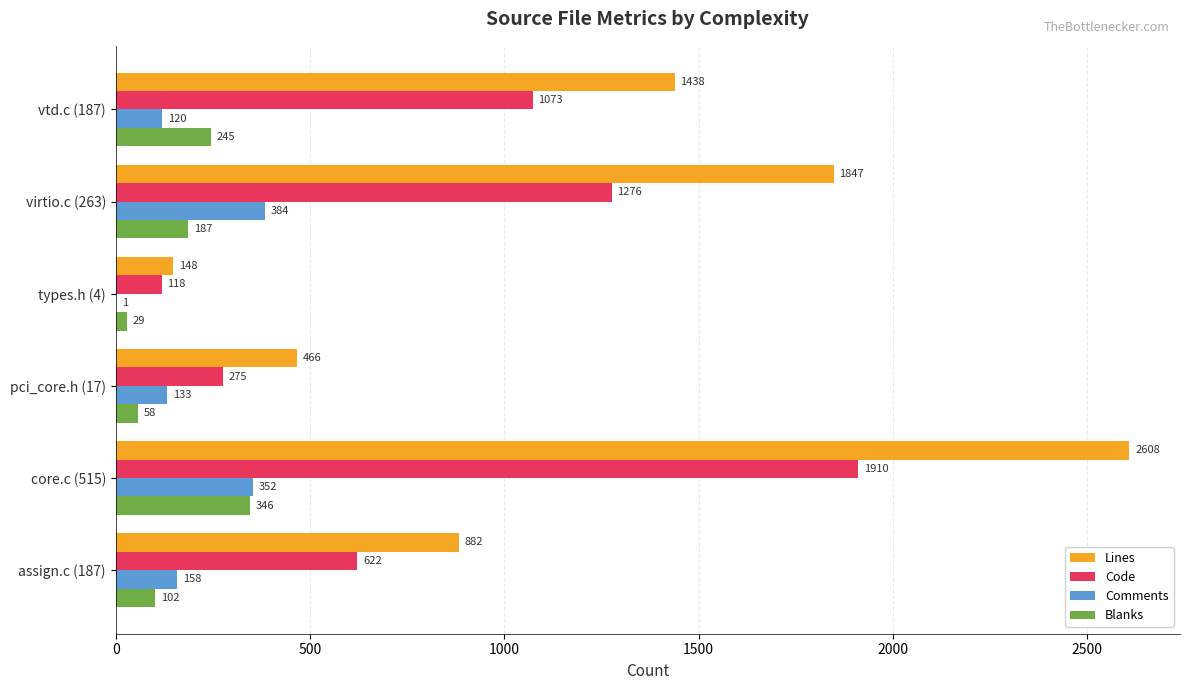

Where is Code nearest to the value 1014?

vtd.c (187)